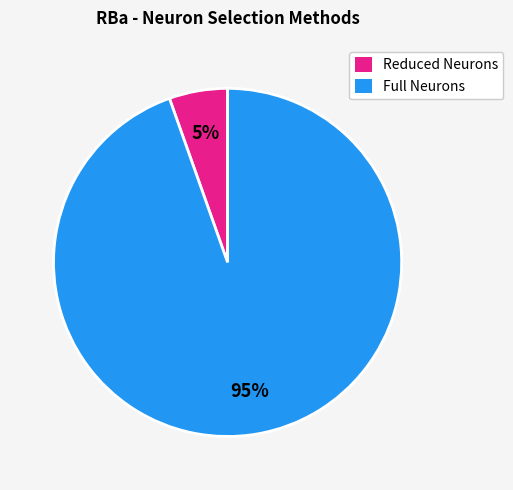

Do Reduced Neurons and Full Neurons together represent more than half of the pie?

Yes